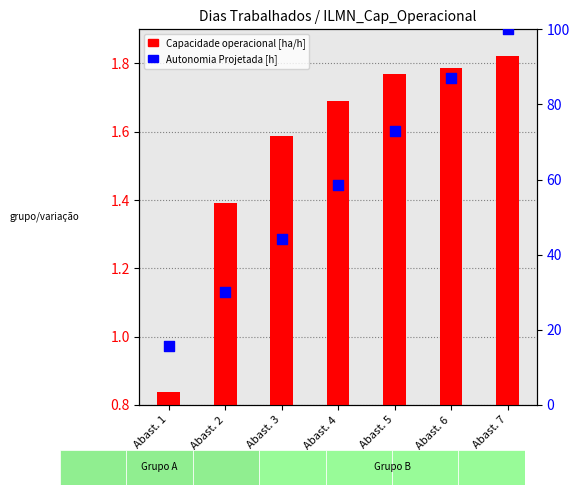

Which series has the largest total across all categories?

Autonomia Projetada [h]